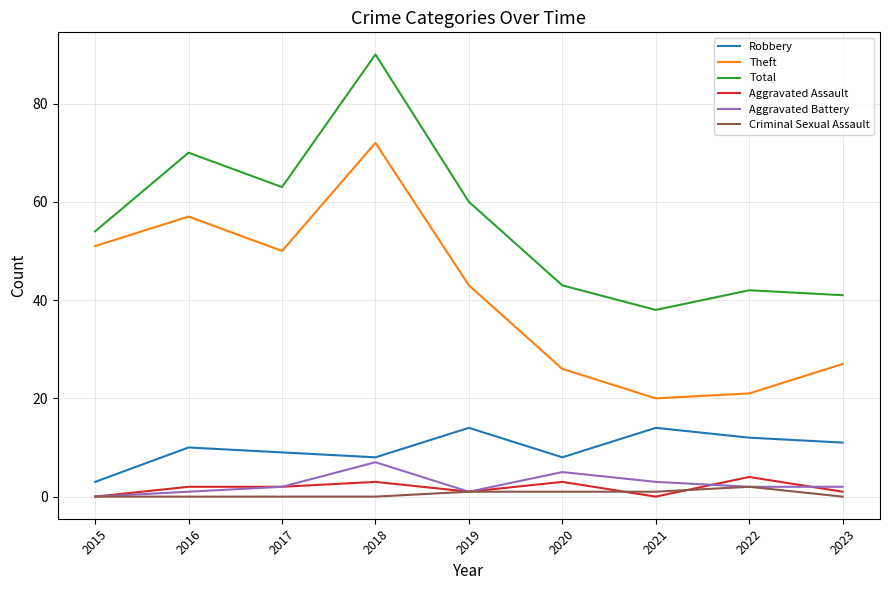

True or false: Robbery and Aggravated Assault cross at least once.

False